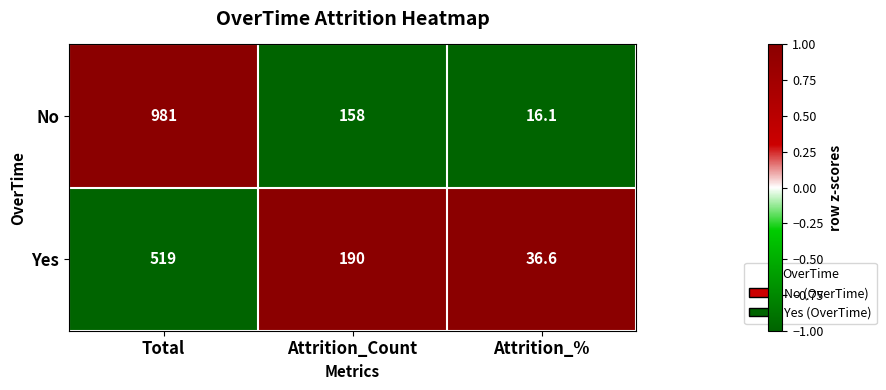

Reading left to right, transcribe all the data shown in this chart.

No: Total=981.0	Attrition_Count=158.0	Attrition_%=16.1
Yes: Total=519.0	Attrition_Count=190.0	Attrition_%=36.6